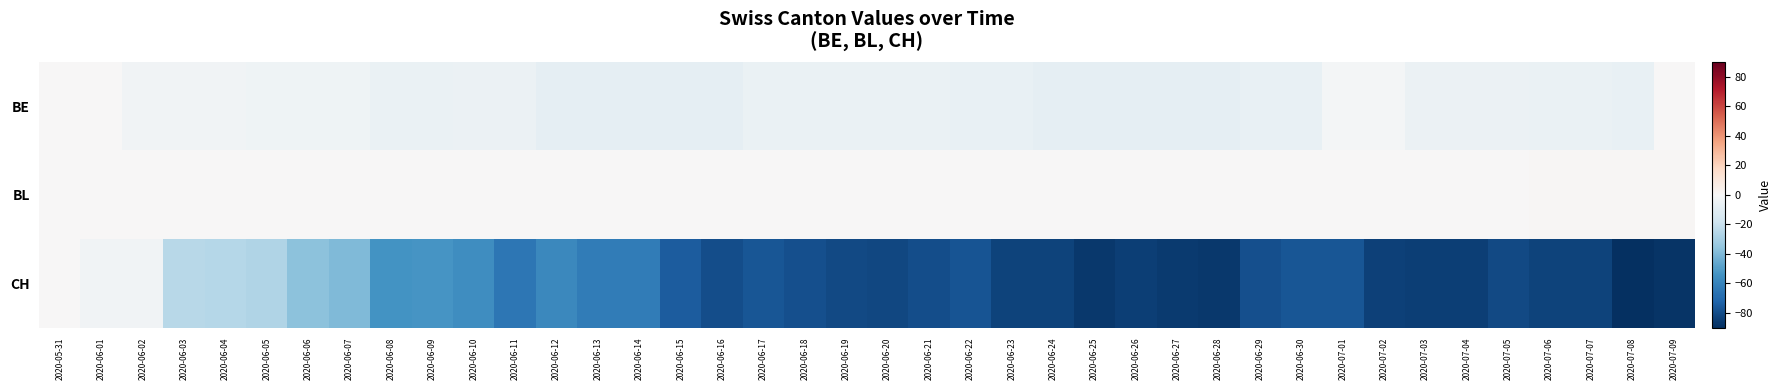

What is the spread (max minus min) of values at 2020-06-20?

82